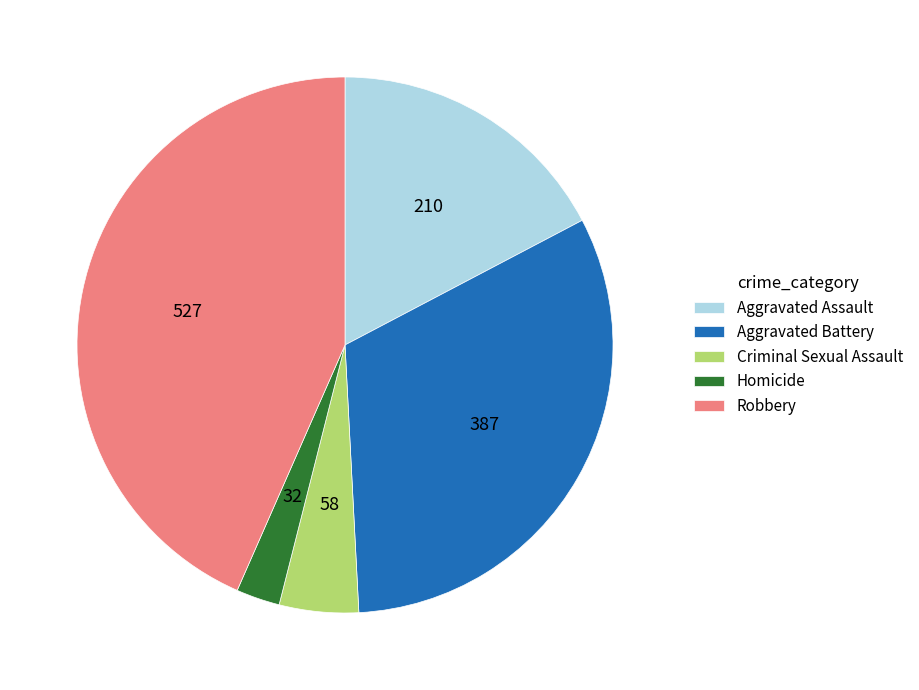

What is the ratio of the value at Homicide to the value at Aggravated Assault?

0.2